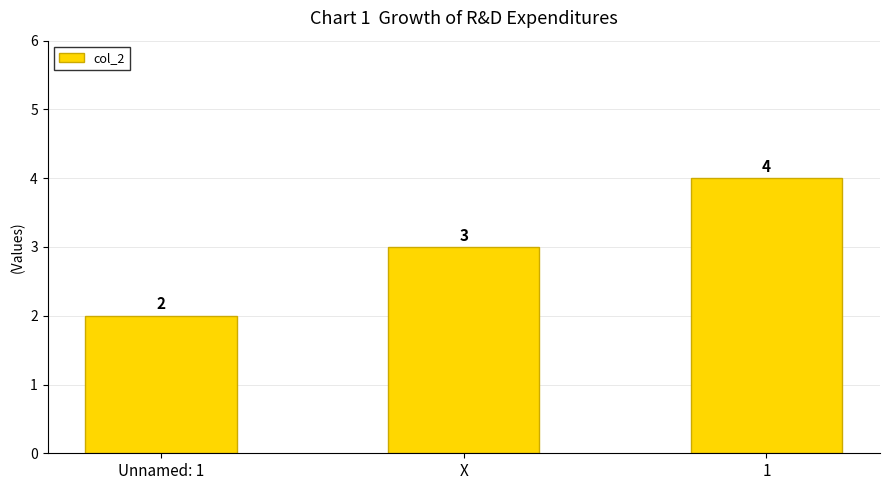

What is the label of the 2nd bar from the right?

X